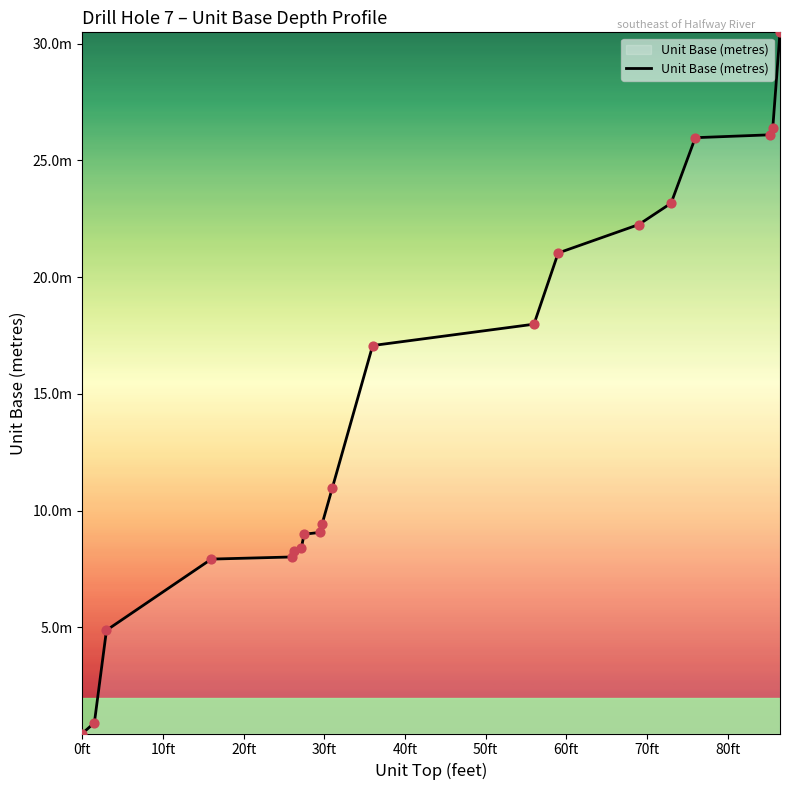

Is this an area chart (filled region under the line)?

Yes